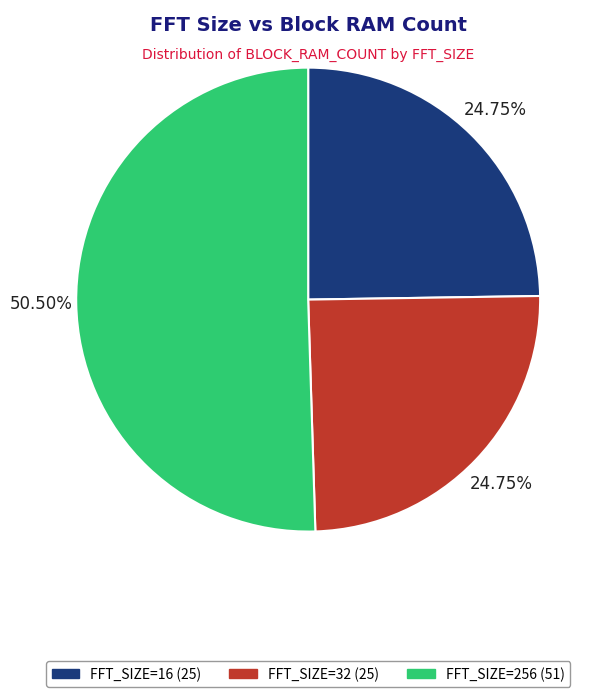

Approximately how many times larger is the value at FFT_SIZE=256 (51) compared to FFT_SIZE=16 (25)?

2.0